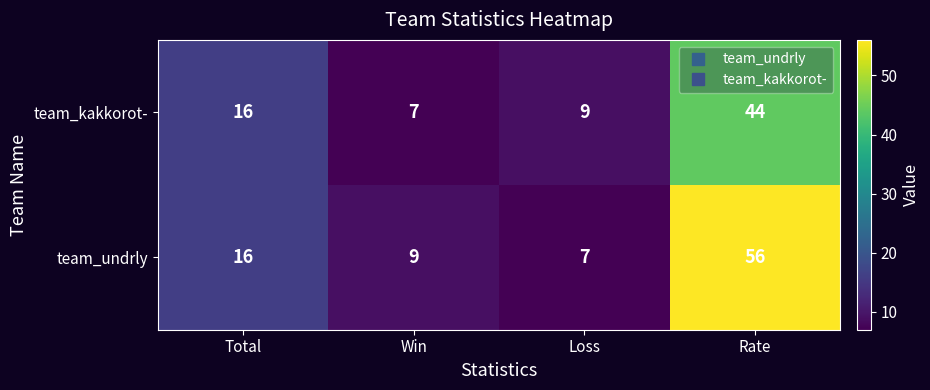

Which series has the widest spread of values?

team_undrly